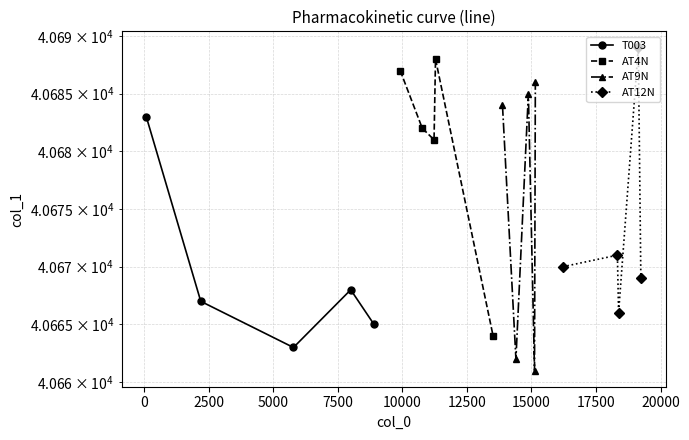

How many interior local peaks does the T003 series have?

1